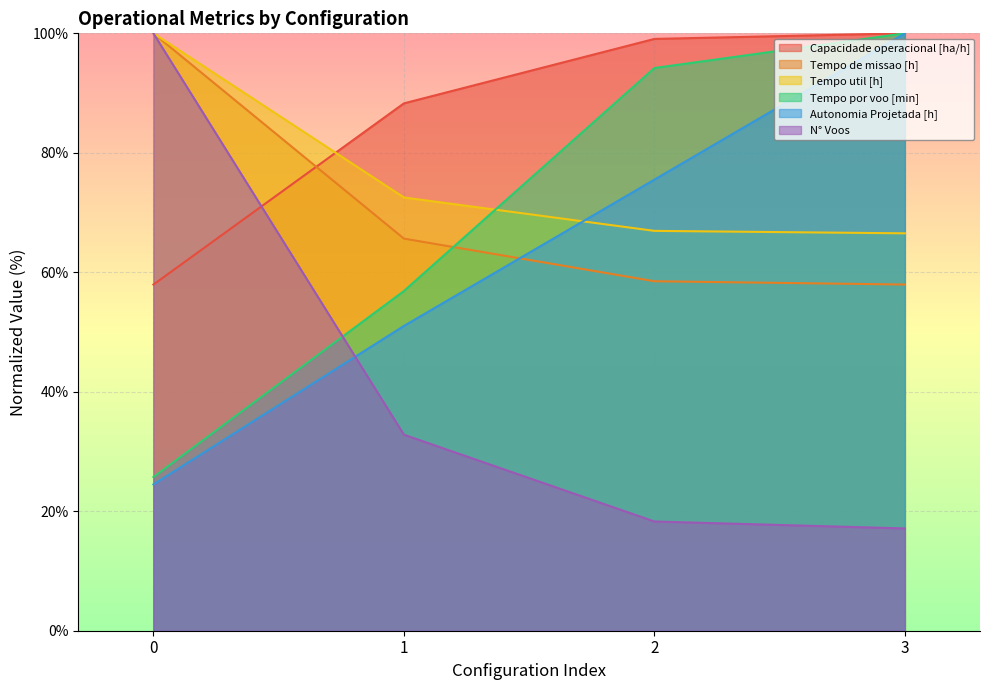

The Tempo de missao [h] series shows 65.6 at 1. True or false?

True